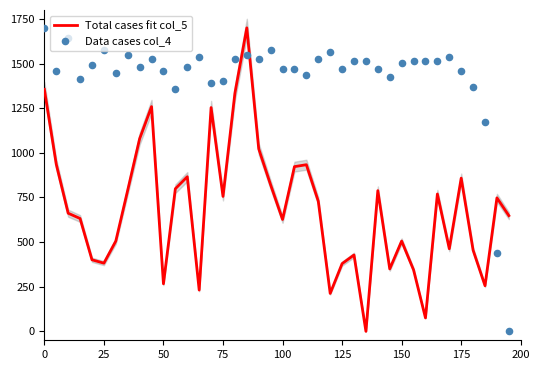

Which series has the largest Y range (max minus min)?

Total cases fit col_5